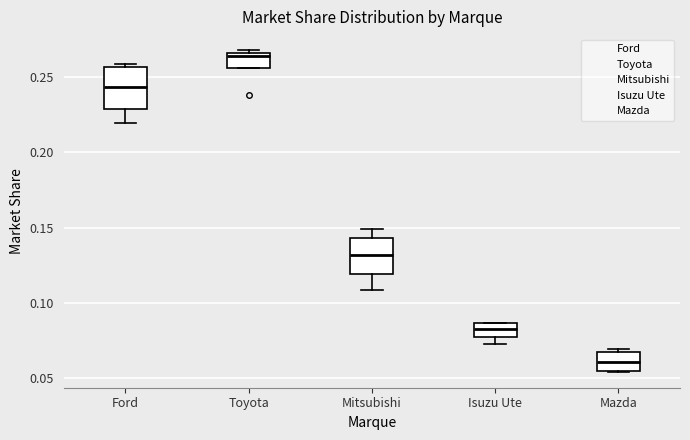

Which box's median line is the highest?

Toyota